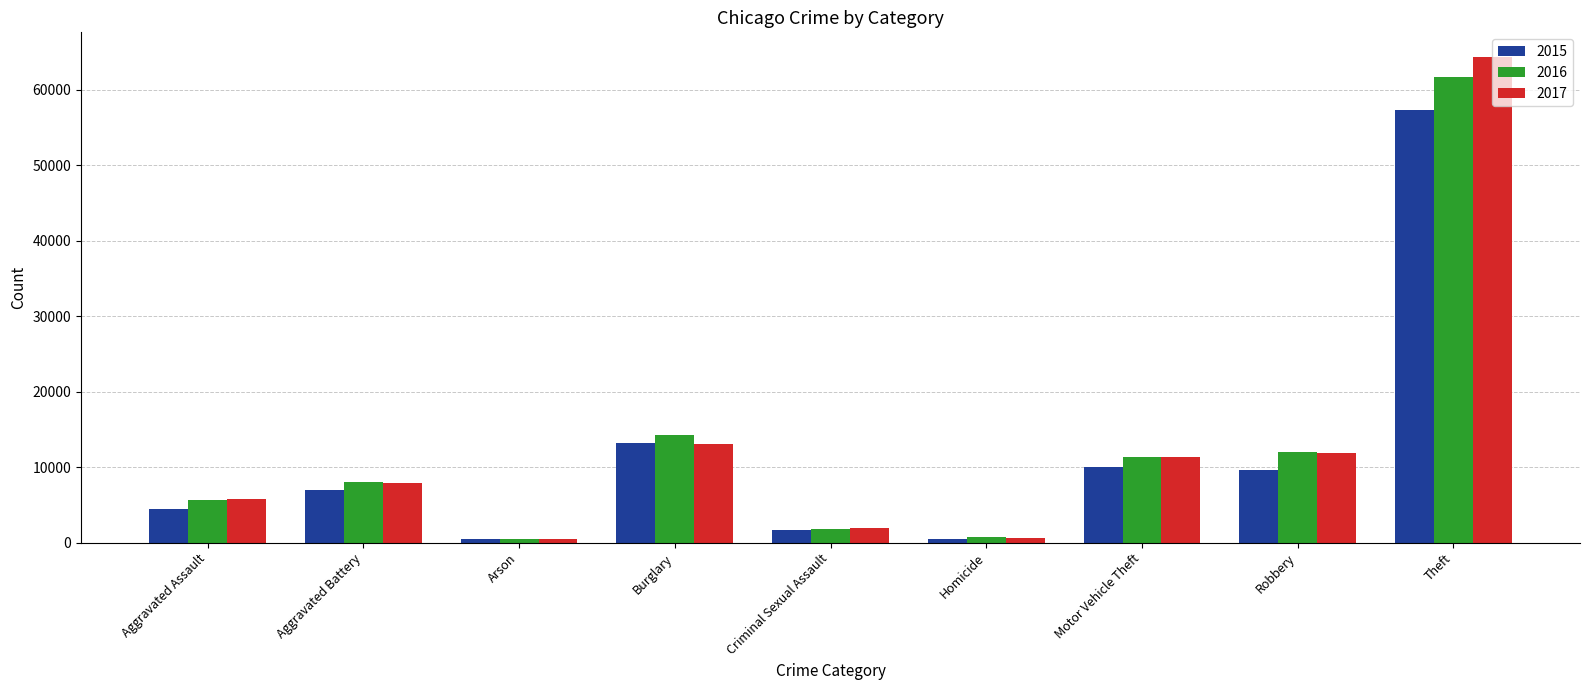

What is the total value across all series at Burglary?

40474